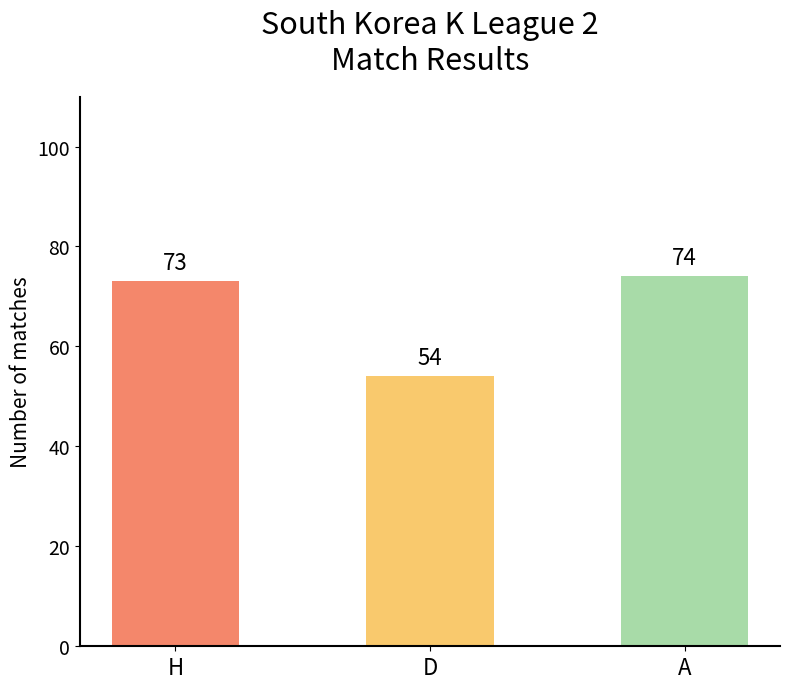

Approximately how many times larger is the value at D compared to H?

0.7